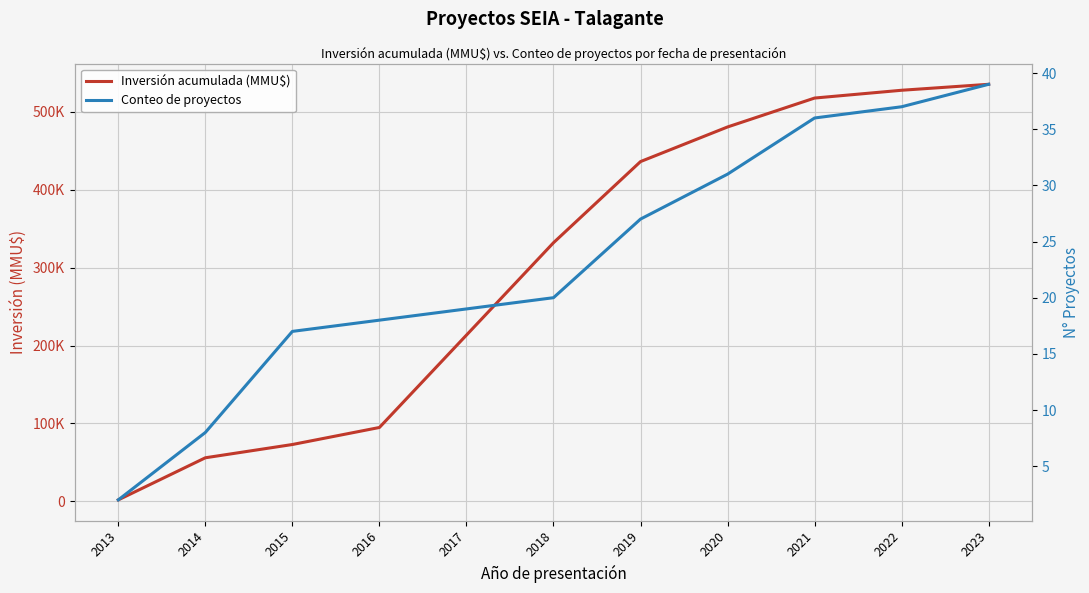

Is it true that Conteo de proyectos equals 17 at 2015?

True